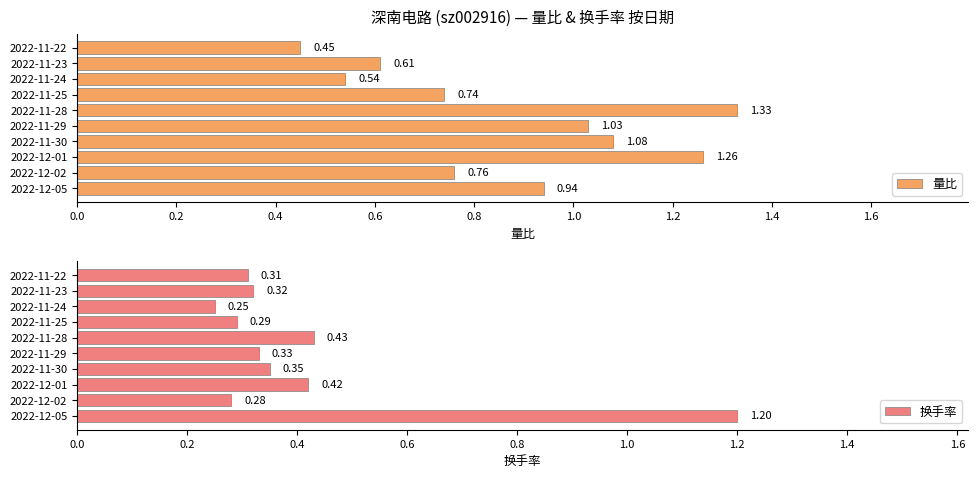

What are all the series names shown in the legend?

量比, 换手率